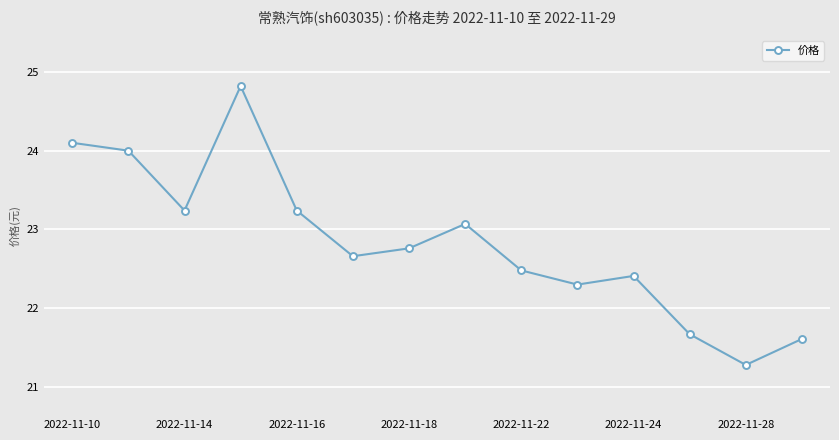

What is the average value?

22.8